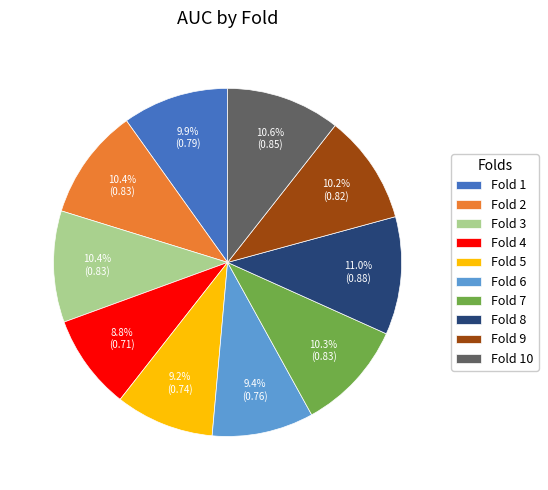

What is the total percentage of Fold 1 and Fold 6?

19.3%